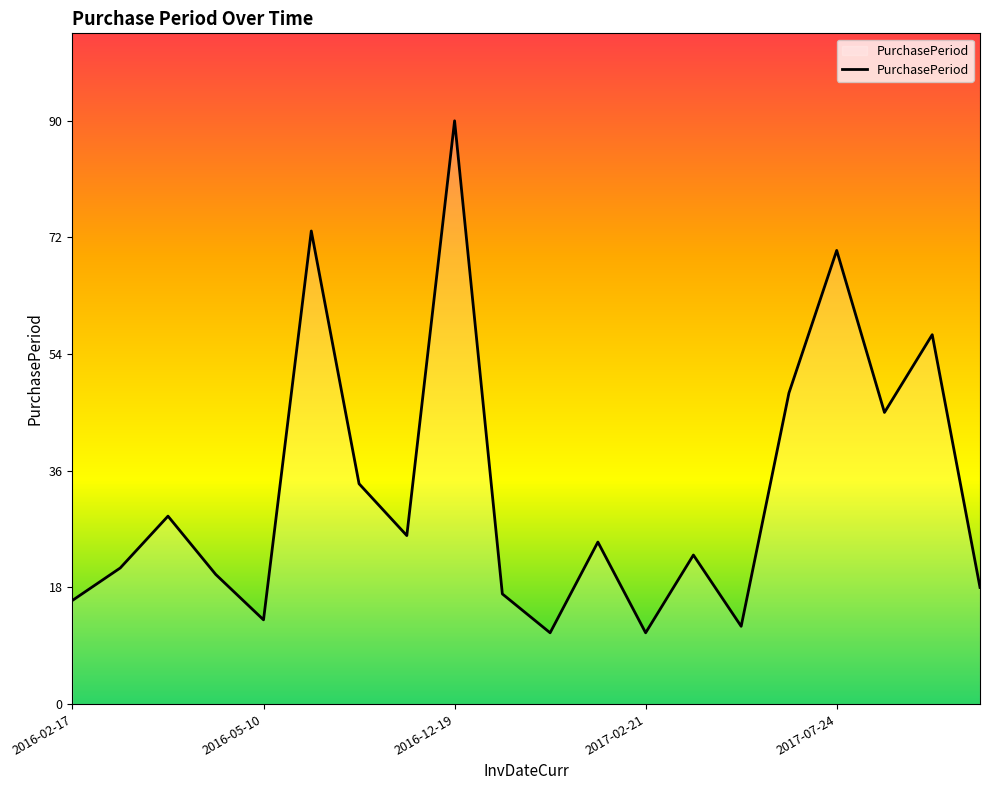

What is the greatest value displayed?

90